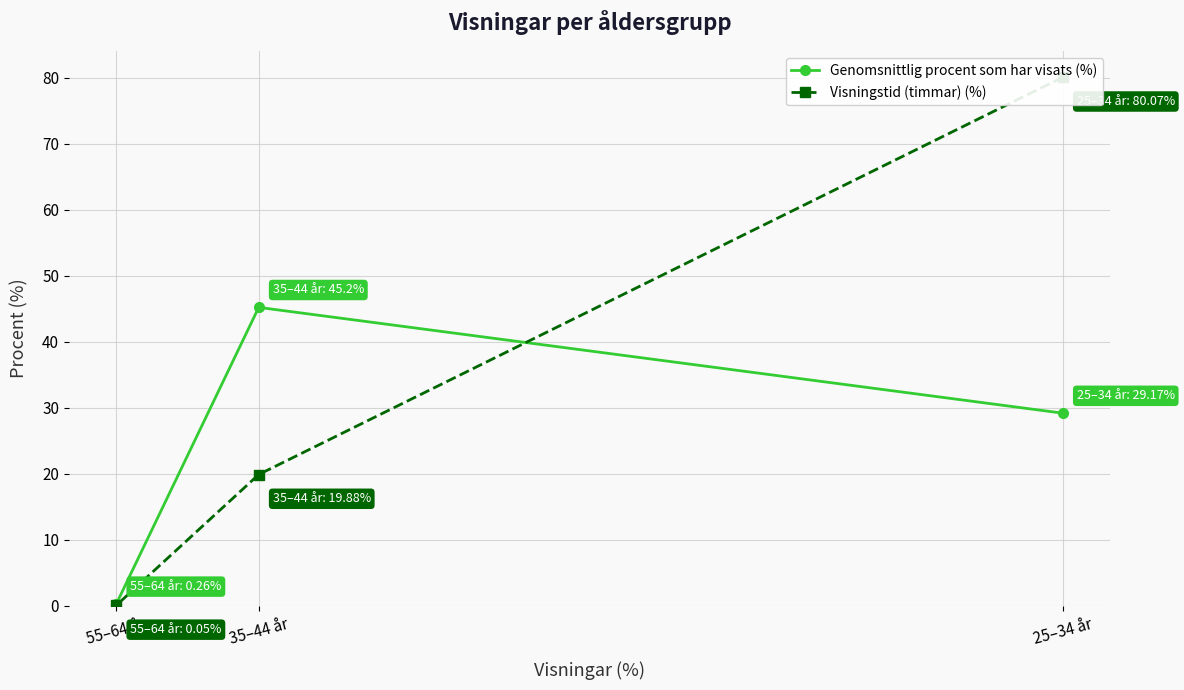

Is it true that Visningstid (timmar) (%) equals 0.1 at 55–64 år?

True